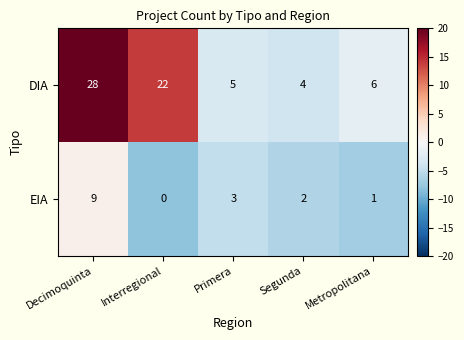

What is the lowest value of the DIA series?

4